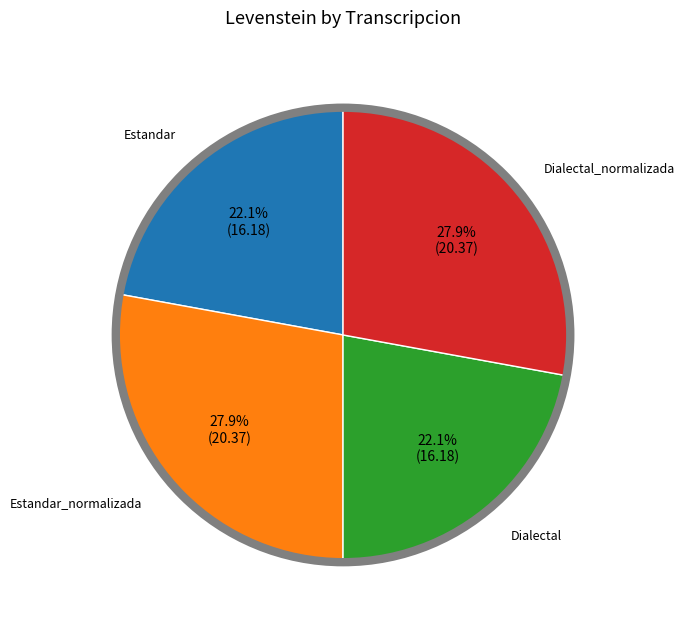

Is there a majority slice in this chart?

No